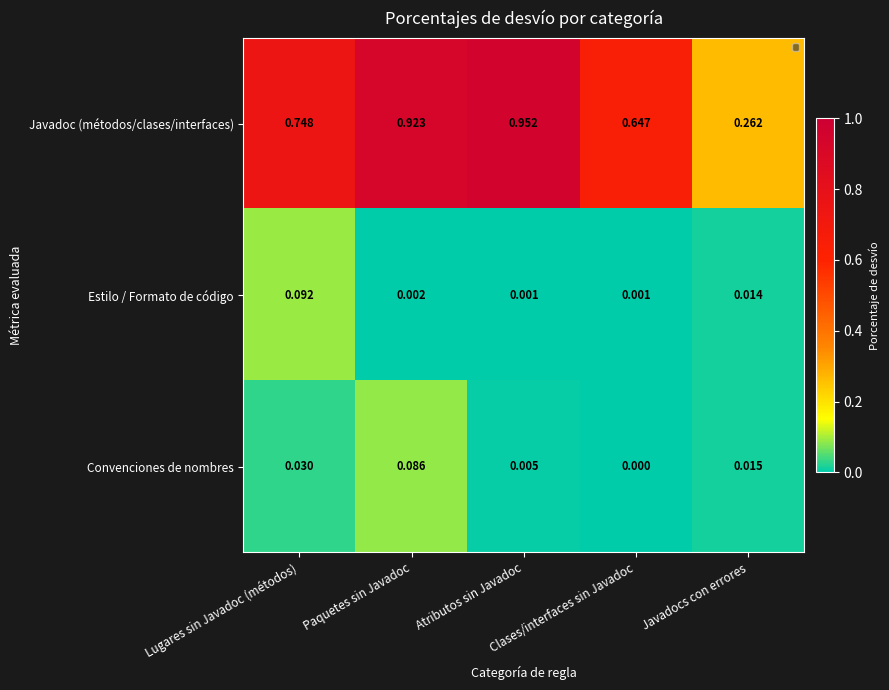

Which series has the largest total across all categories?

Javadoc (métodos/clases/interfaces)